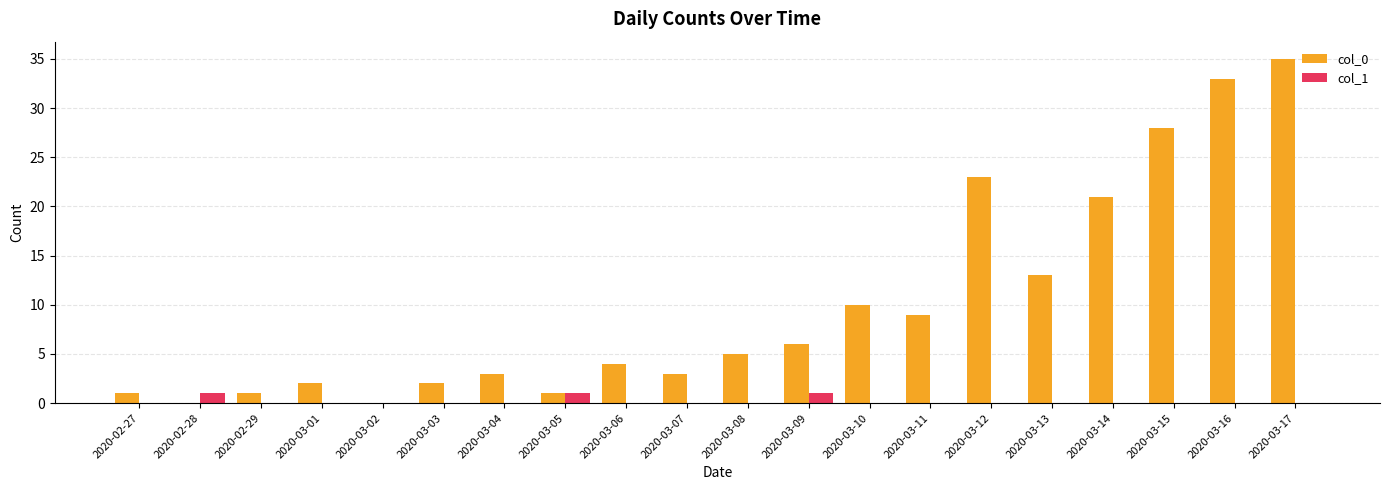

What is the average value of the col_0 series?

10